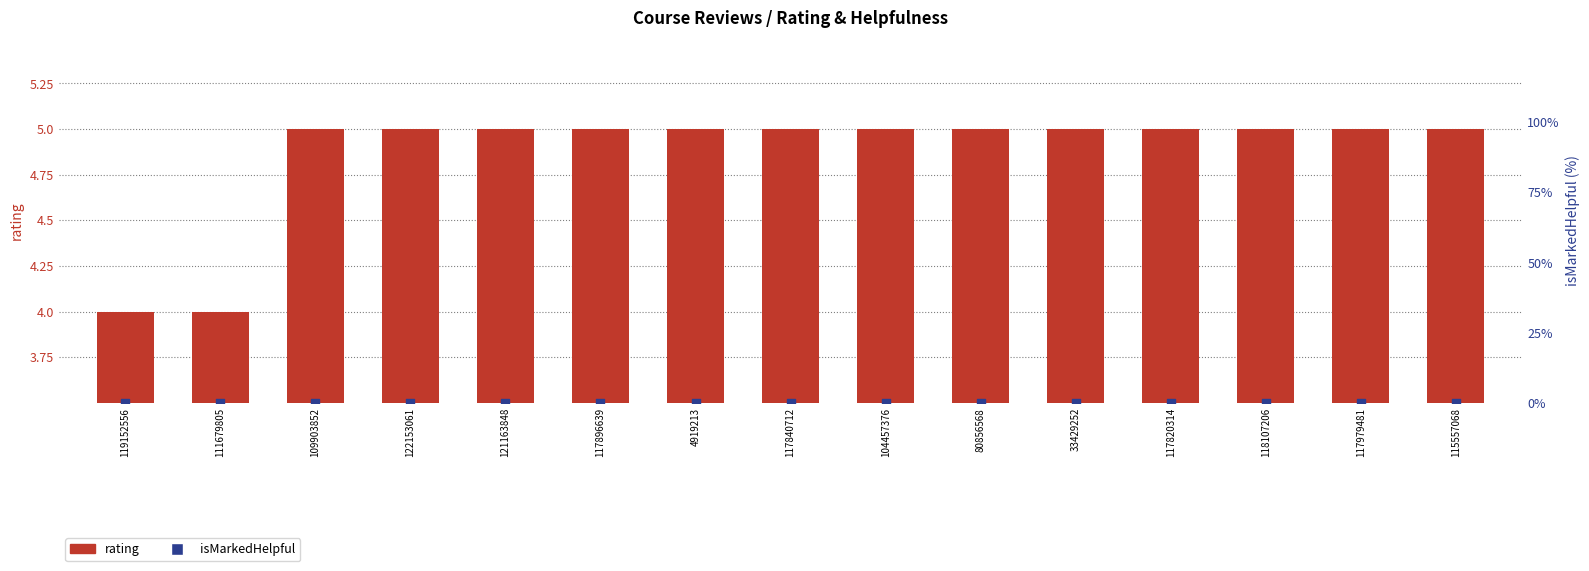

At how many categories does at least one series exceed 1?

15